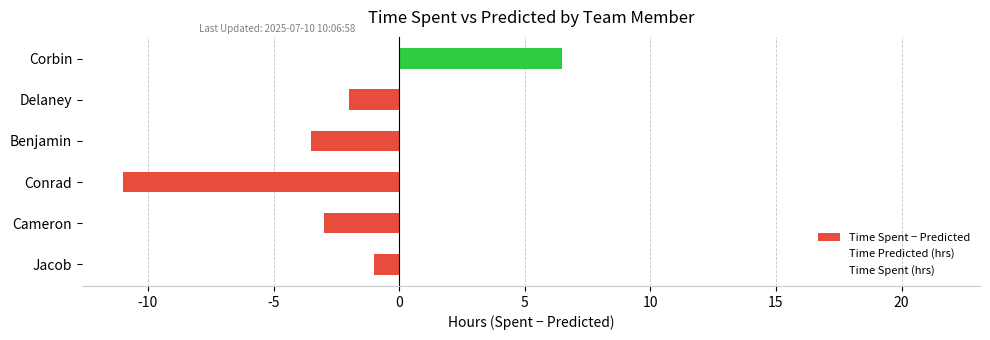

What is the minimum value shown in the chart?

-11.0